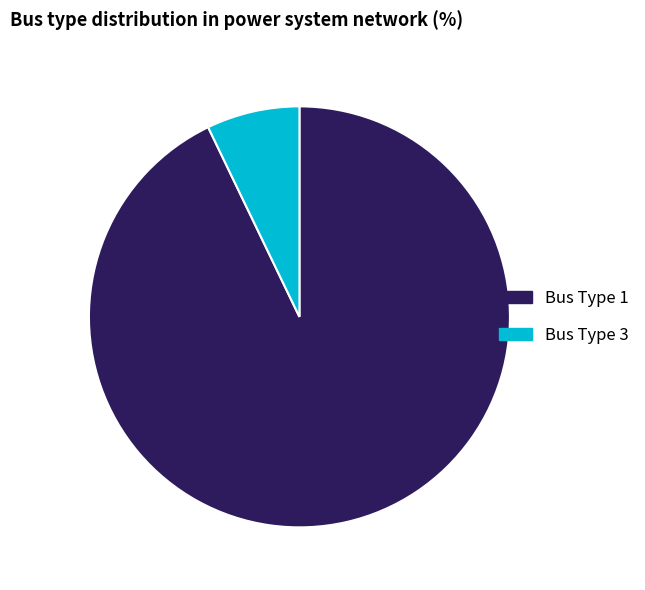

Rank the categories by value from lowest to highest.

Bus Type 3, Bus Type 1